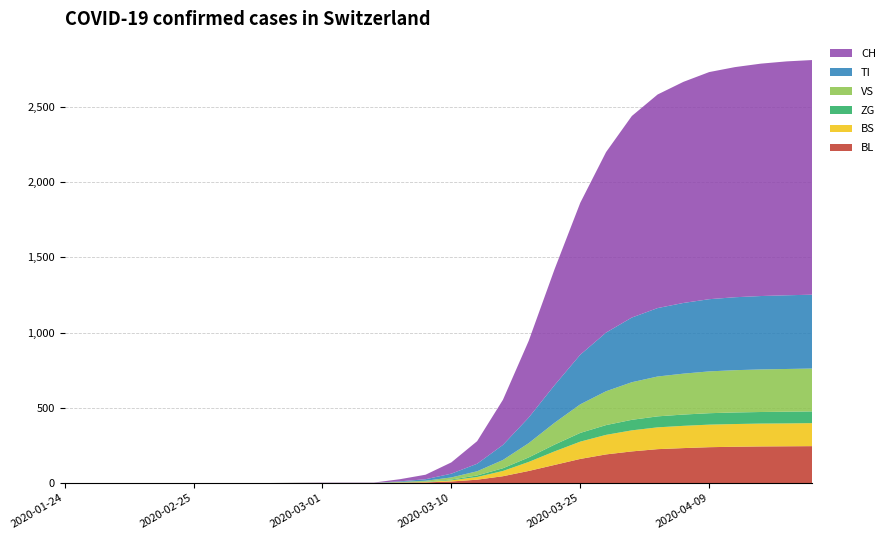

Reading left to right, what are all the values shown in this chart?

BL: 2020-01-24=0	2020-02-01=0	2020-02-08=0	2020-02-15=0	2020-02-22=0	2020-02-25=0	2020-02-26=0	2020-02-27=0	2020-02-28=0	2020-02-29=0	2020-03-01=0	2020-03-02=0	2020-03-03=0	2020-03-05=2	2020-03-07=4	2020-03-10=10	2020-03-13=22	2020-03-16=45	2020-03-19=80	2020-03-22=120	2020-03-25=160	2020-03-28=190	2020-03-31=210	2020-04-03=225	2020-04-06=232	2020-04-09=238	2020-04-12=241	2020-04-15=243	2020-04-18=244	2020-04-21=245
BS: 2020-01-24=0	2020-02-01=0	2020-02-08=0	2020-02-15=0	2020-02-22=0	2020-02-25=0	2020-02-26=0	2020-02-27=0	2020-02-28=0	2020-02-29=0	2020-03-01=0	2020-03-02=0	2020-03-03=0	2020-03-05=1	2020-03-07=3	2020-03-10=8	2020-03-13=18	2020-03-16=35	2020-03-19=60	2020-03-22=90	2020-03-25=115	2020-03-28=130	2020-03-31=140	2020-04-03=145	2020-04-06=148	2020-04-09=150	2020-04-12=151	2020-04-15=152	2020-04-18=152	2020-04-21=153
ZG: 2020-01-24=0	2020-02-01=0	2020-02-08=0	2020-02-15=0	2020-02-22=0	2020-02-25=0	2020-02-26=0	2020-02-27=0	2020-02-28=0	2020-02-29=0	2020-03-01=0	2020-03-02=0	2020-03-03=0	2020-03-05=1	2020-03-07=2	2020-03-10=5	2020-03-13=10	2020-03-16=18	2020-03-19=30	2020-03-22=45	2020-03-25=58	2020-03-28=65	2020-03-31=70	2020-04-03=73	2020-04-06=75	2020-04-09=76	2020-04-12=77	2020-04-15=77	2020-04-18=78	2020-04-21=78
VS: 2020-01-24=0	2020-02-01=0	2020-02-08=0	2020-02-15=0	2020-02-22=0	2020-02-25=0	2020-02-26=0	2020-02-27=0	2020-02-28=0	2020-02-29=1	2020-03-01=1	2020-03-02=1	2020-03-03=1	2020-03-05=3	2020-03-07=6	2020-03-10=14	2020-03-13=28	2020-03-16=55	2020-03-19=95	2020-03-22=145	2020-03-25=190	2020-03-28=225	2020-03-31=250	2020-04-03=265	2020-04-06=272	2020-04-09=278	2020-04-12=281	2020-04-15=283	2020-04-18=284	2020-04-21=285
TI: 2020-01-24=0	2020-02-01=0	2020-02-08=0	2020-02-15=0	2020-02-22=0	2020-02-25=0	2020-02-26=0	2020-02-27=0	2020-02-28=0	2020-02-29=0	2020-03-01=0	2020-03-02=0	2020-03-03=0	2020-03-05=4	2020-03-07=10	2020-03-10=25	2020-03-13=50	2020-03-16=100	2020-03-19=170	2020-03-22=250	2020-03-25=330	2020-03-28=390	2020-03-31=430	2020-04-03=455	2020-04-06=470	2020-04-09=480	2020-04-12=485	2020-04-15=488	2020-04-18=490	2020-04-21=491
CH: 2020-01-24=0	2020-02-01=0	2020-02-08=0	2020-02-15=0	2020-02-22=0	2020-02-25=0	2020-02-26=0	2020-02-27=0	2020-02-28=0	2020-02-29=1	2020-03-01=2	2020-03-02=2	2020-03-03=2	2020-03-05=14	2020-03-07=30	2020-03-10=75	2020-03-13=150	2020-03-16=300	2020-03-19=510	2020-03-22=770	2020-03-25=1010	2020-03-28=1200	2020-03-31=1340	2020-04-03=1420	2020-04-06=1470	2020-04-09=1510	2020-04-12=1530	2020-04-15=1545	2020-04-18=1555	2020-04-21=1560